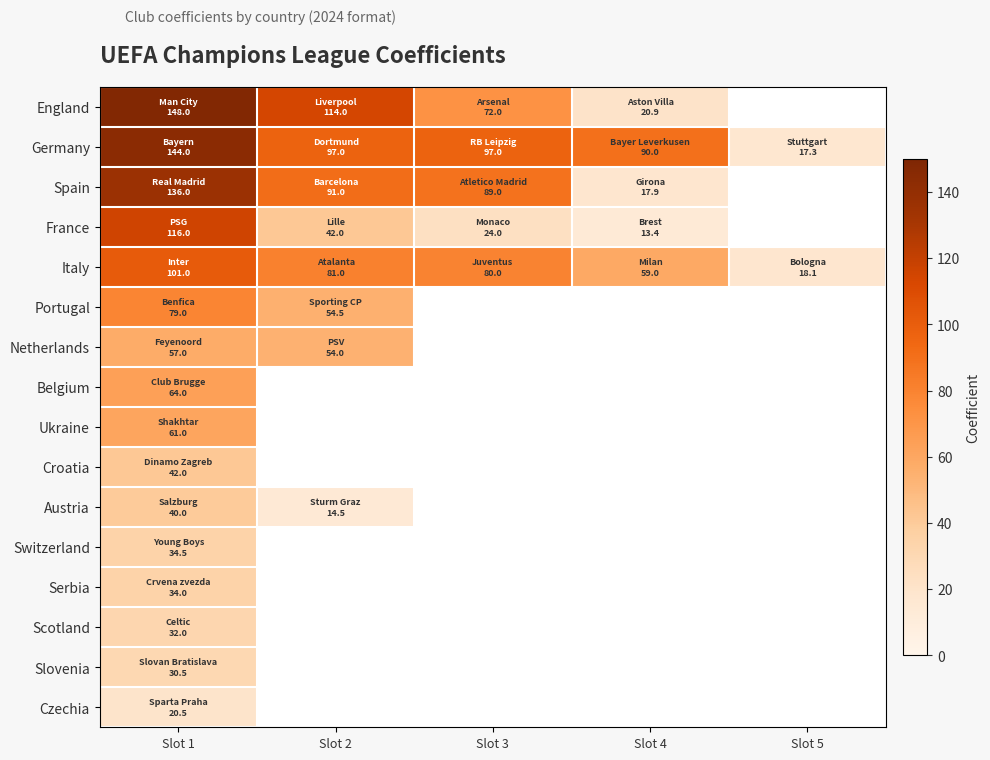

Which has a higher value, Slot 4 or Slot 3?

Slot 3